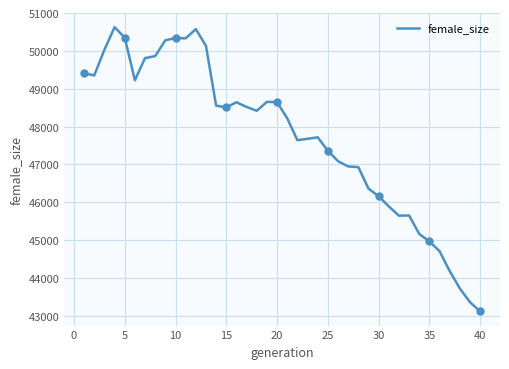

What is the difference between the second highest and second lowest values?

7211